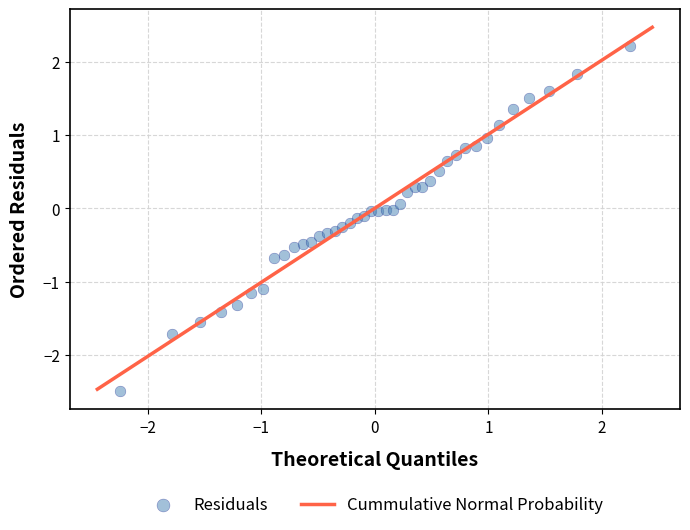

What is the range of X values (max minus min)?

4.5